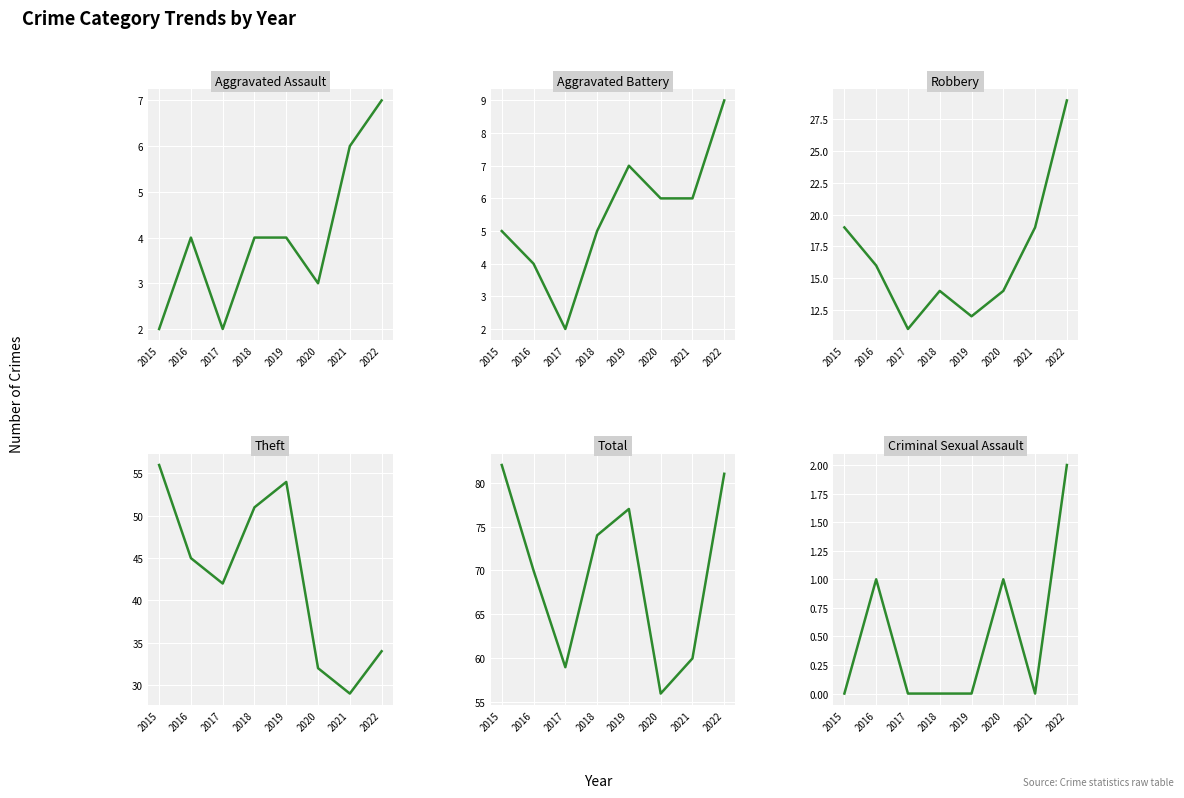

Reading right to left, list all the values displayed in this chart.

Aggravated Assault: 7	6	3	4	4	2	4	2
Aggravated Battery: 9	6	6	7	5	2	4	5
Robbery: 29	19	14	12	14	11	16	19
Theft: 34	29	32	54	51	42	45	56
Total: 81	60	56	77	74	59	70	82
Criminal Sexual Assault: 2	0	1	0	0	0	1	0